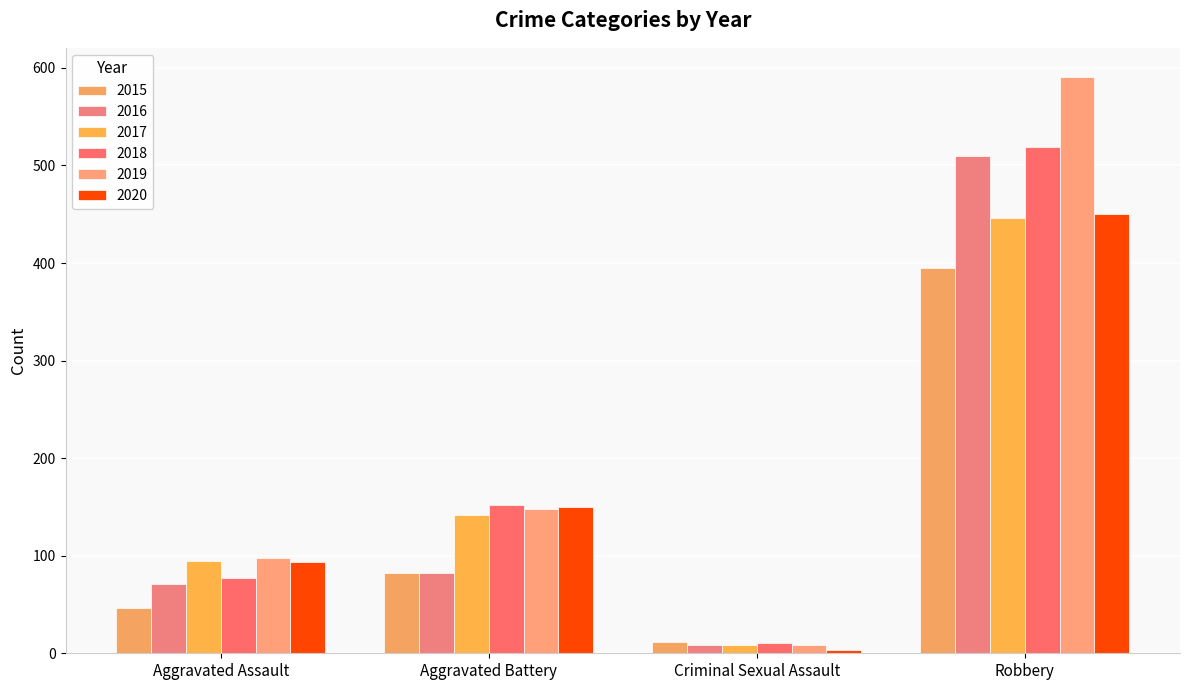

How many bars are there in total?

24